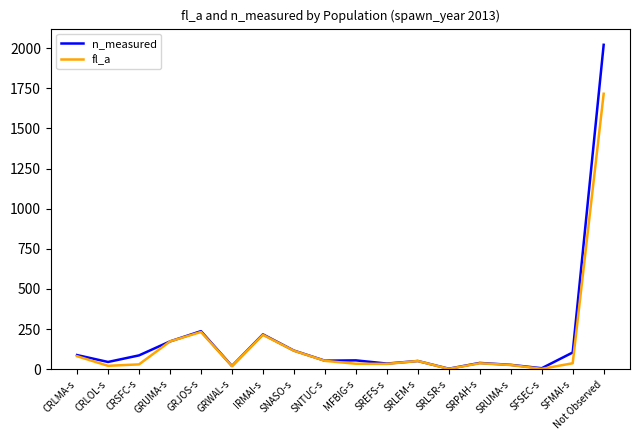

The value of n_measured at Not Observed is 2021. True or false?

True